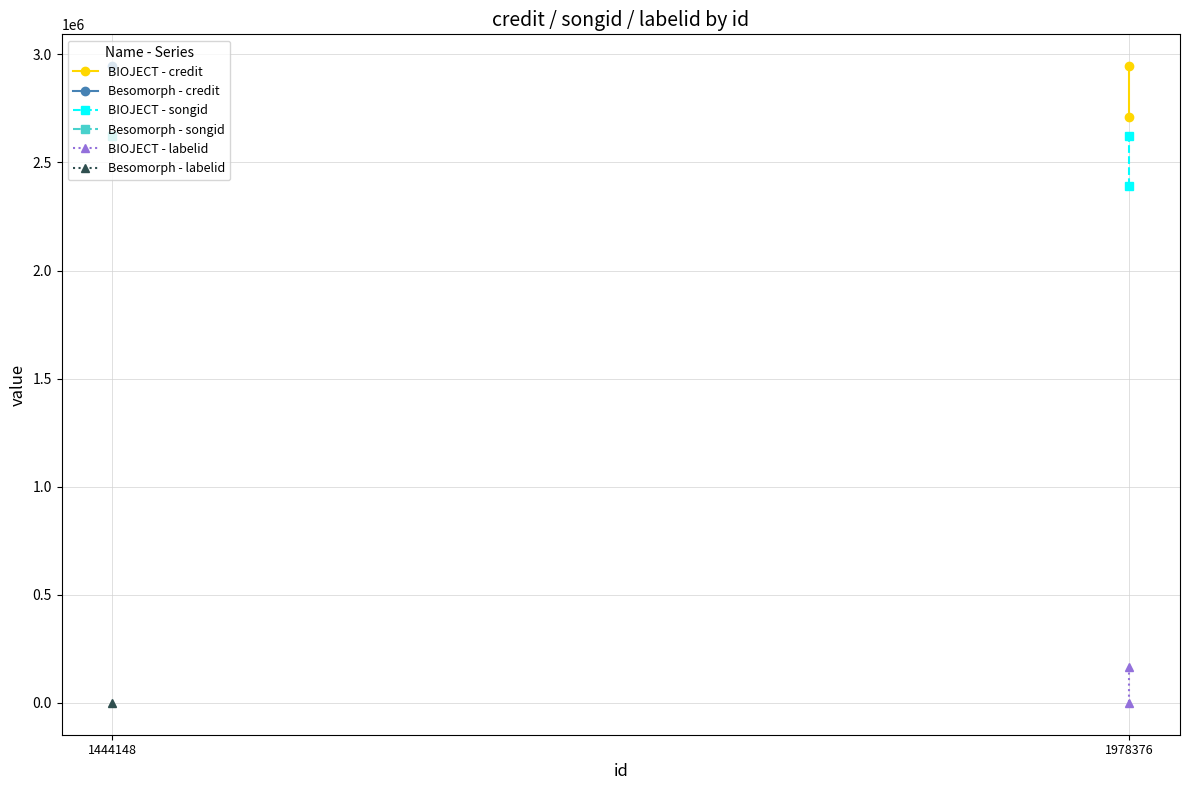

At which category does the chart reach its peak across all series?

1978376